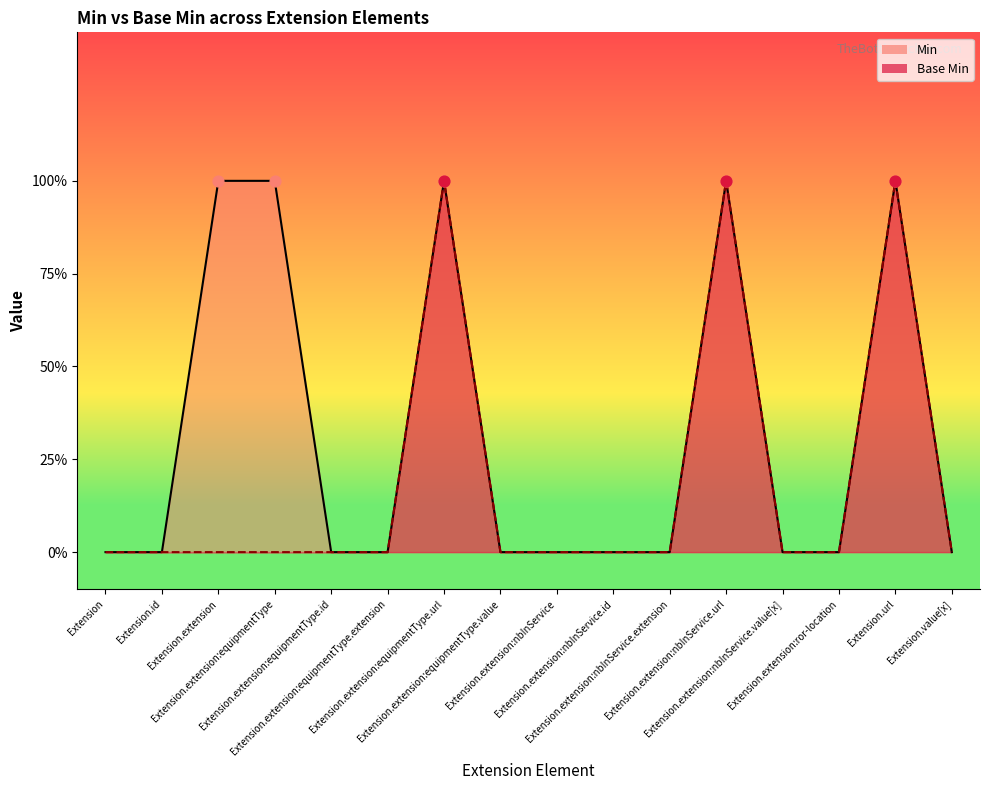

At how many categories does at least one series exceed 0?

5